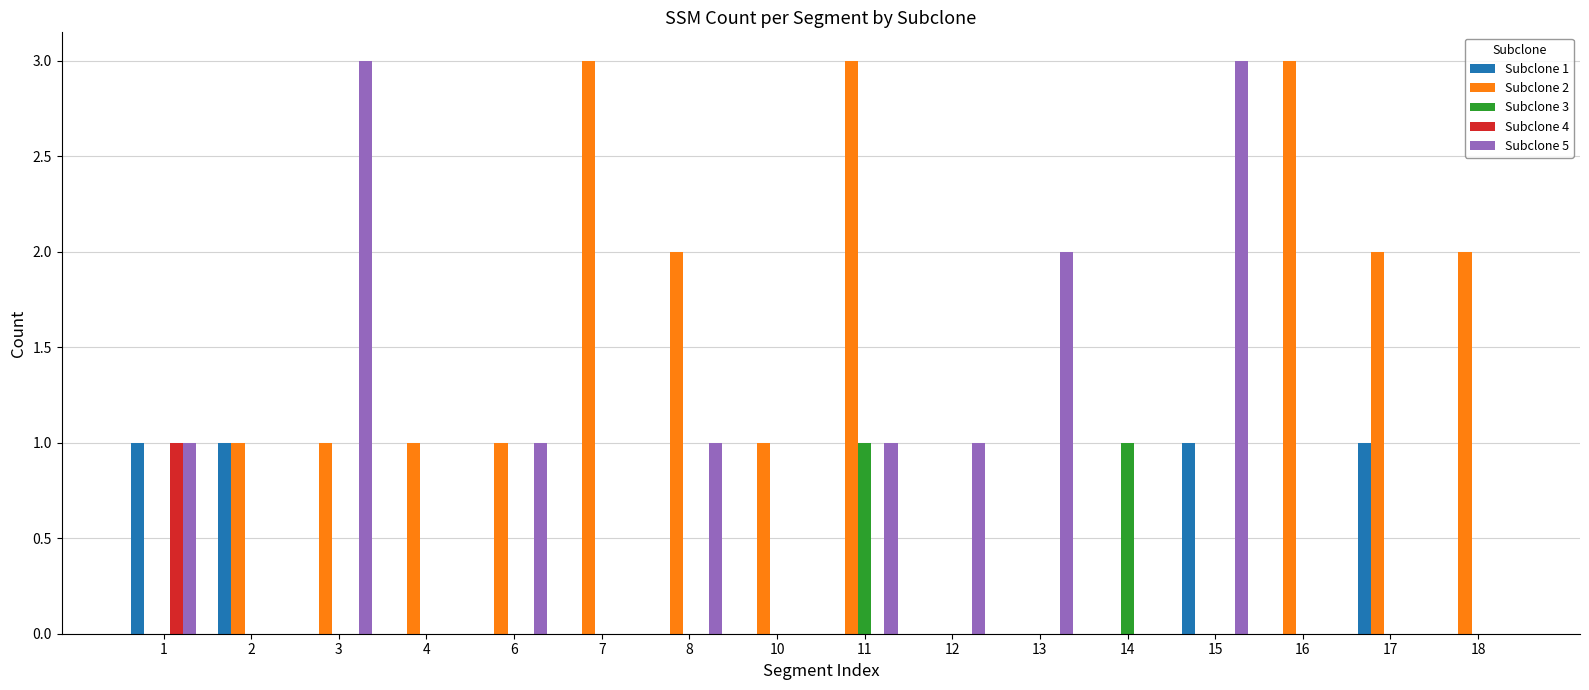

How many distinct data groups are displayed?

5